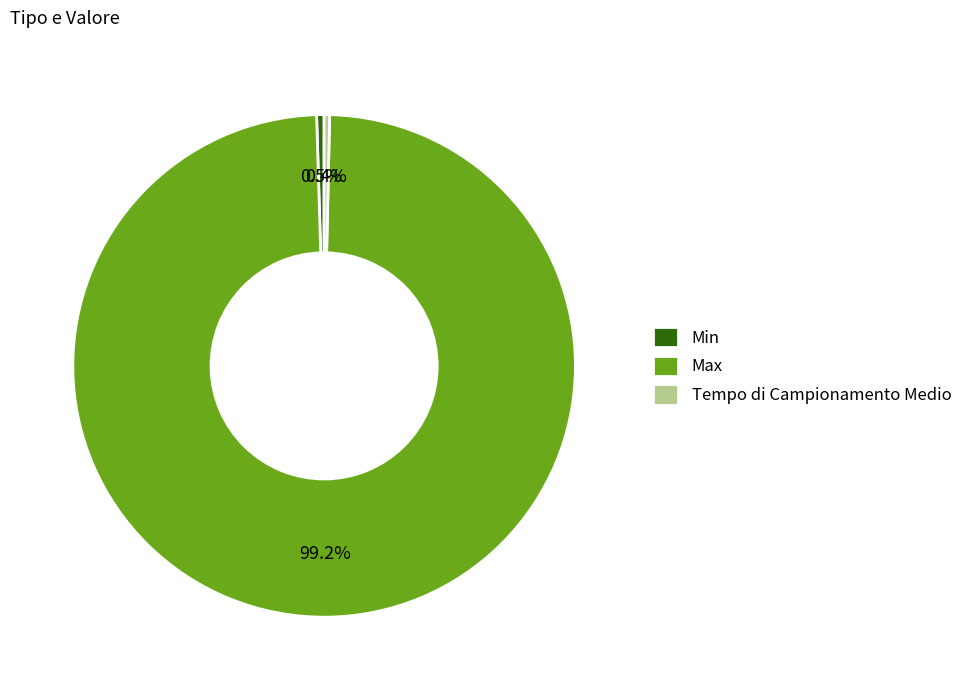

Combined, do Min and Max account for over 50%?

Yes